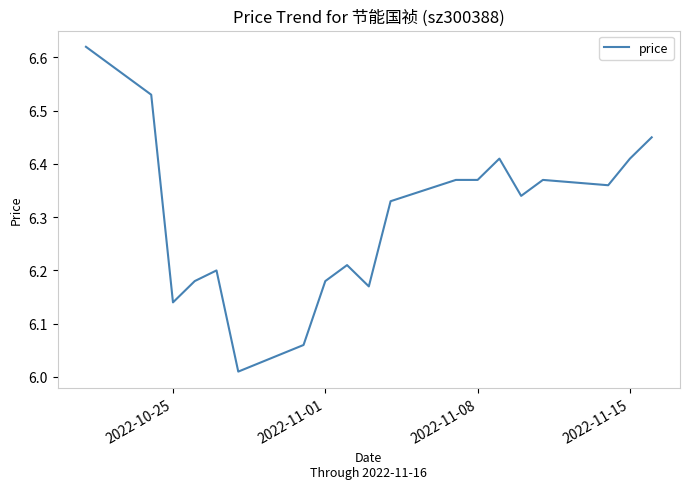

What is the difference between the maximum and minimum values?

0.6